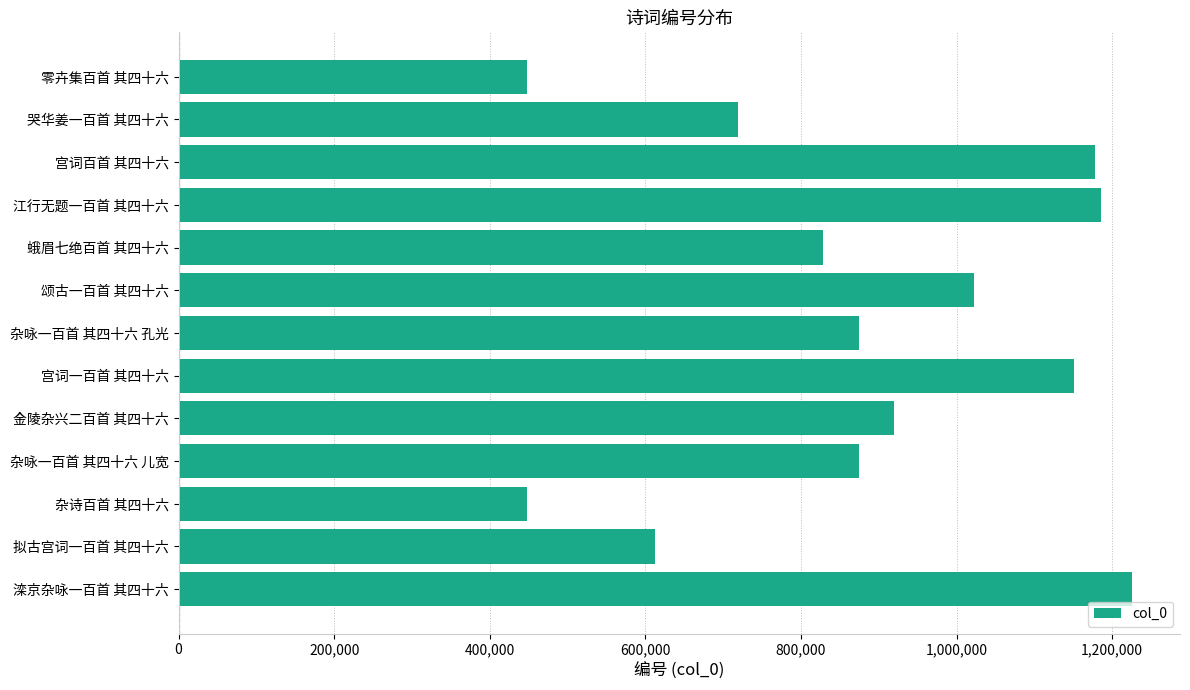

True or false: the data shows 216027 at 杂咏一百首 其四十六 孔光.

False